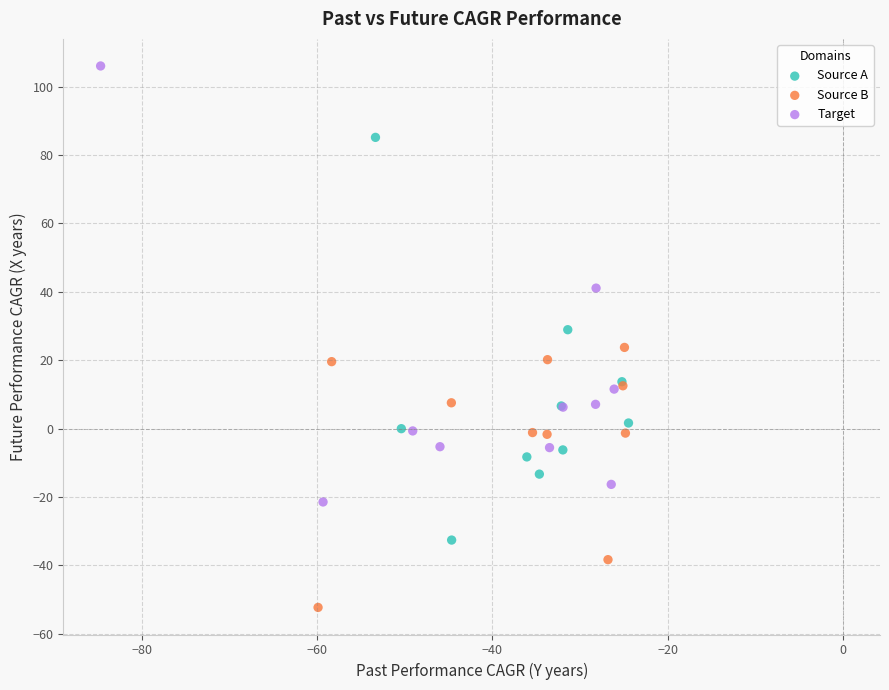

Which series reaches the maximum Y coordinate?

Target